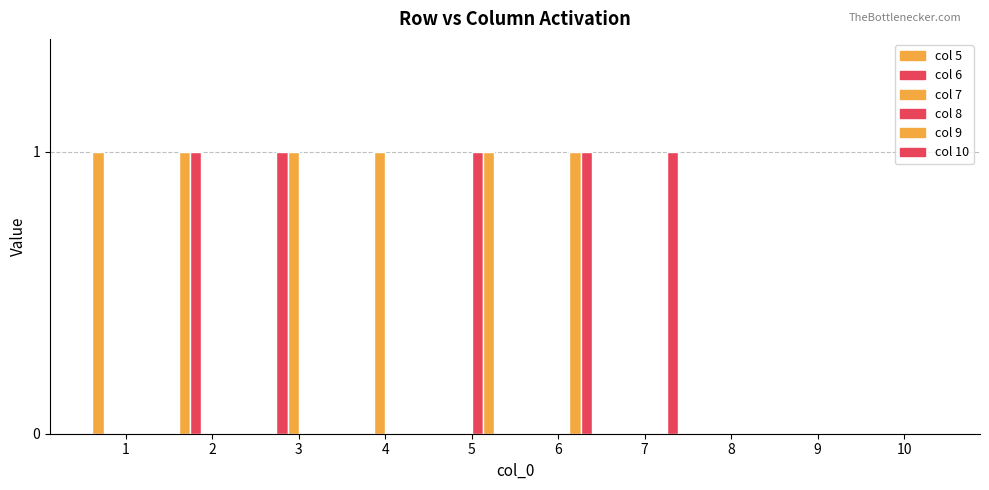

How many categories are shown in the chart?

10